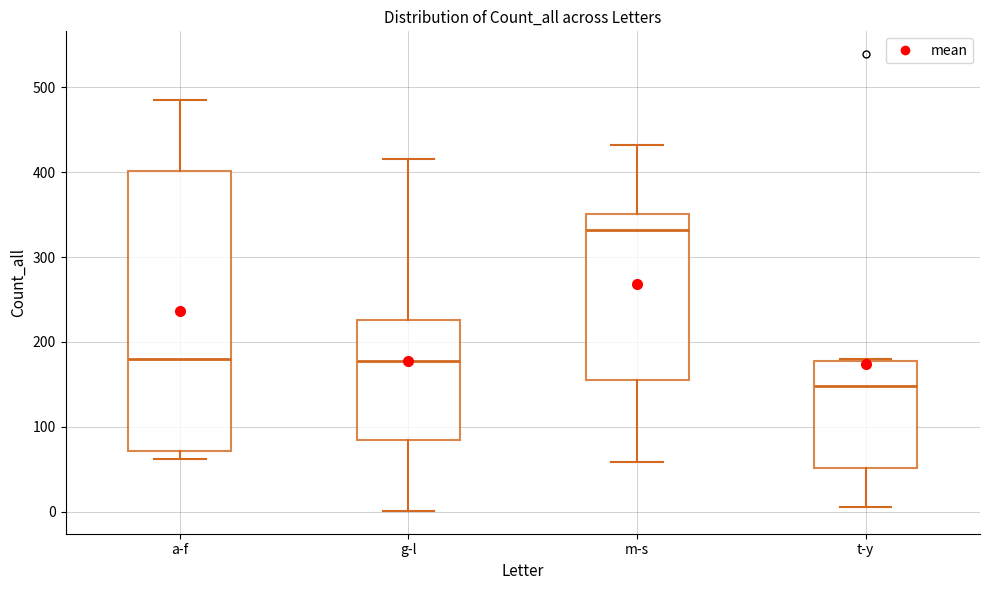

Which box is the tallest, from its lower edge to its upper edge?

a-f